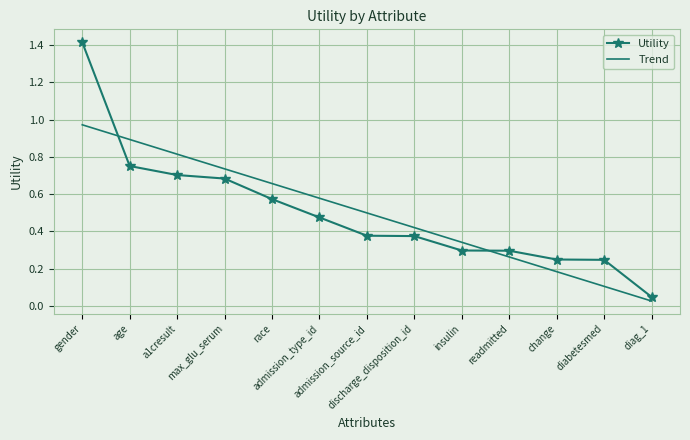

What is the sum of the Trend values at age and max_glu_serum?

1.6